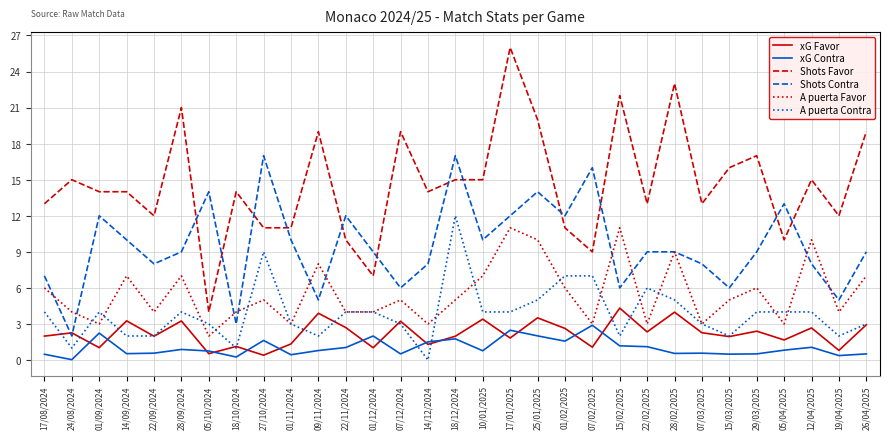

Does the chart display data point markers on the line(s)?

No